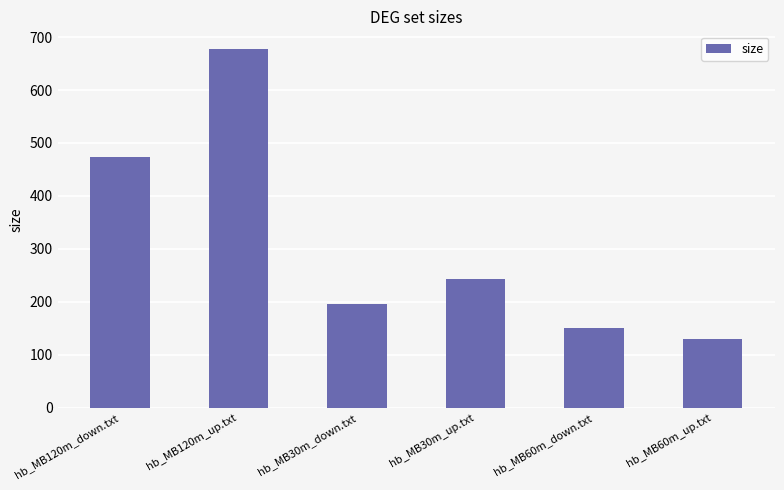

Rank the categories by value from highest to lowest.

hb_MB120m_up.txt, hb_MB120m_down.txt, hb_MB30m_up.txt, hb_MB30m_down.txt, hb_MB60m_down.txt, hb_MB60m_up.txt